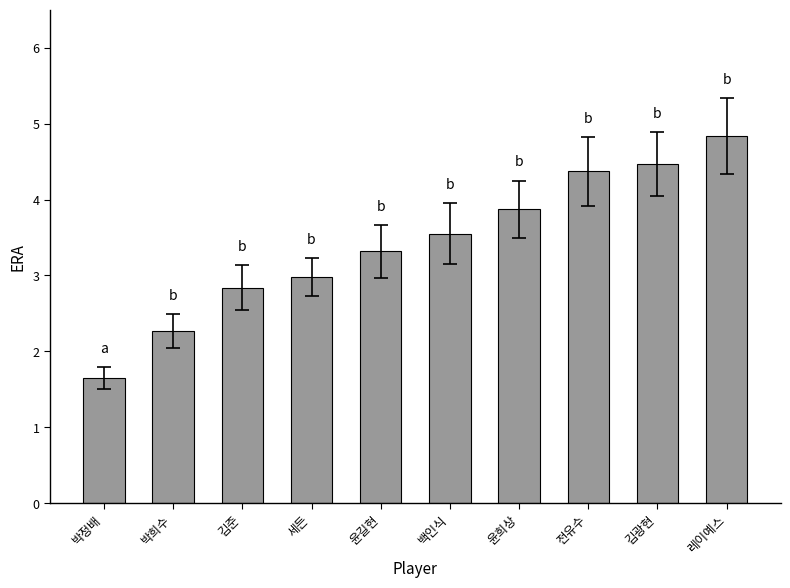

What is the change in value from 김준 to 윤희상?

+1.0